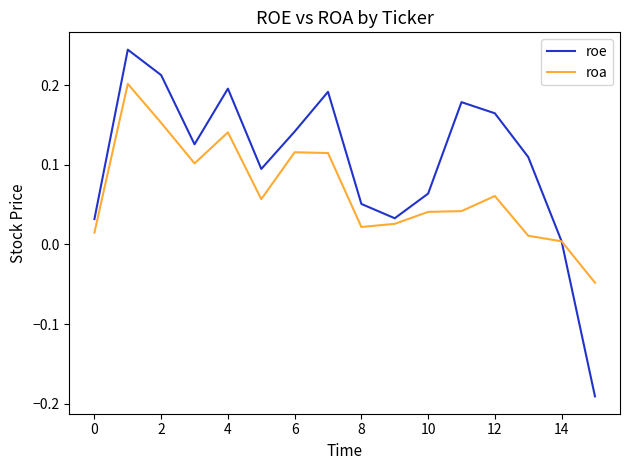

List the series in order of their peak value, lowest first.

roa, roe